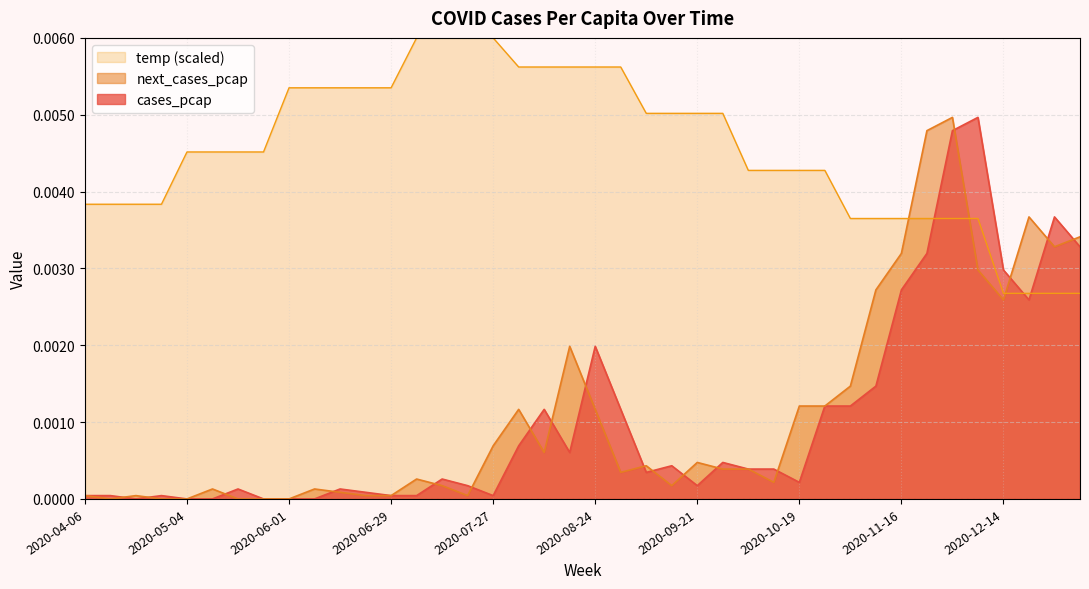

Between 2020-10-05 and 2021-01-04, which is larger?

2021-01-04